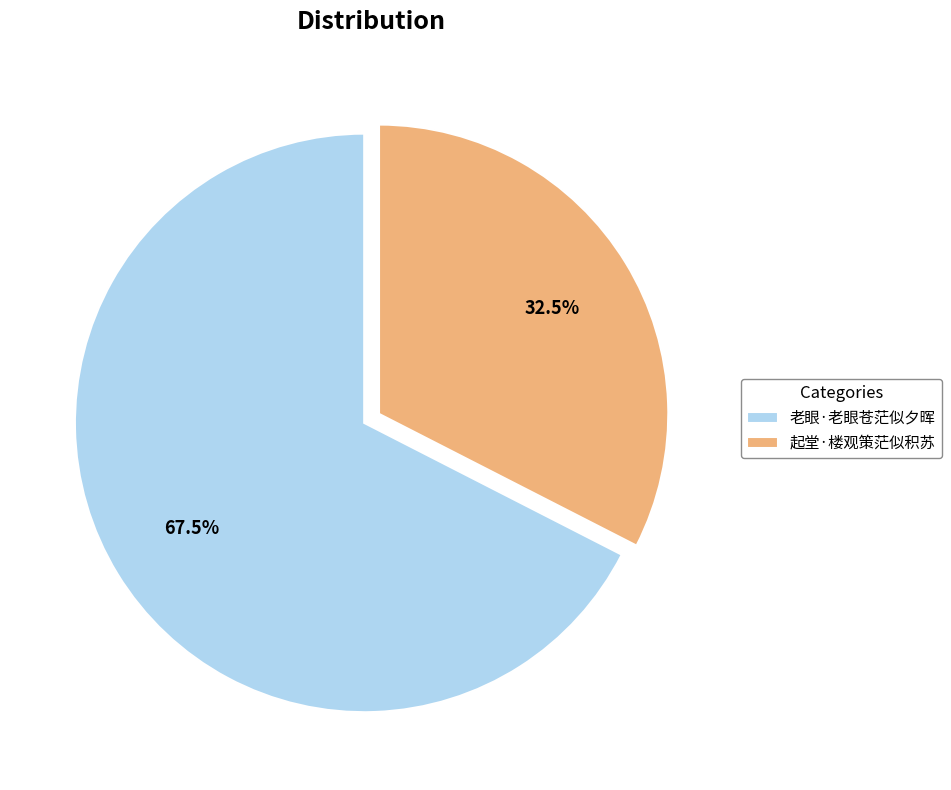

Is it true that 起堂·楼观策茫似积苏 is 40% of the pie?

False